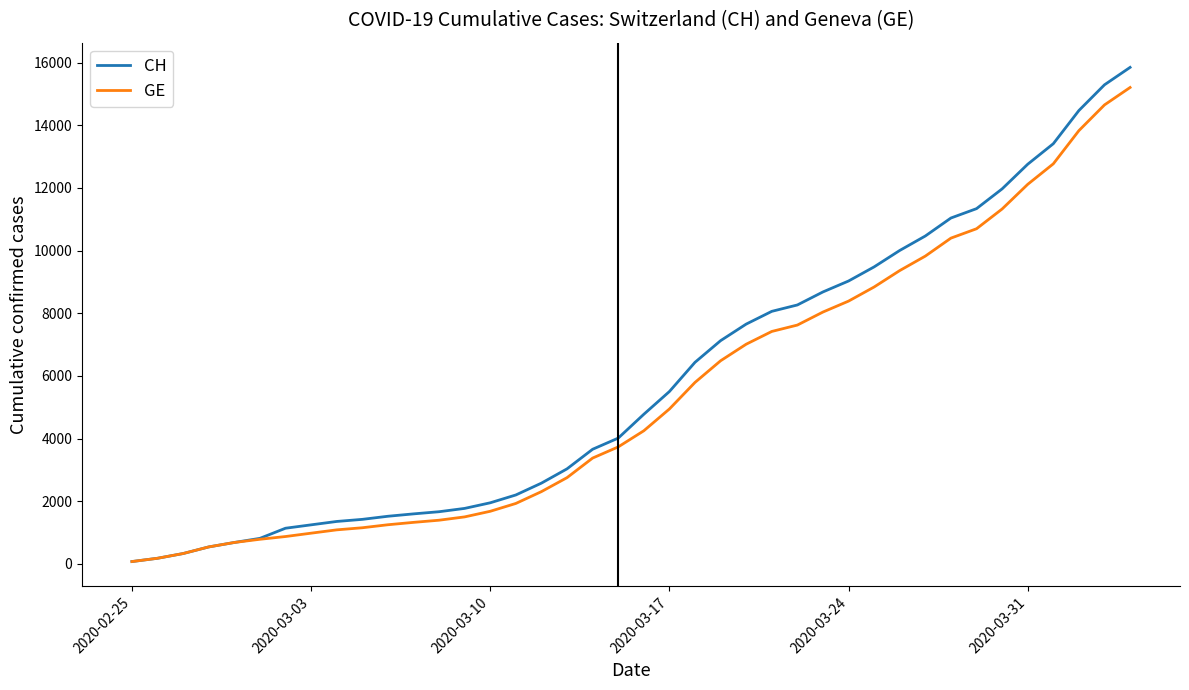

What is the highest value of the CH series?

15850